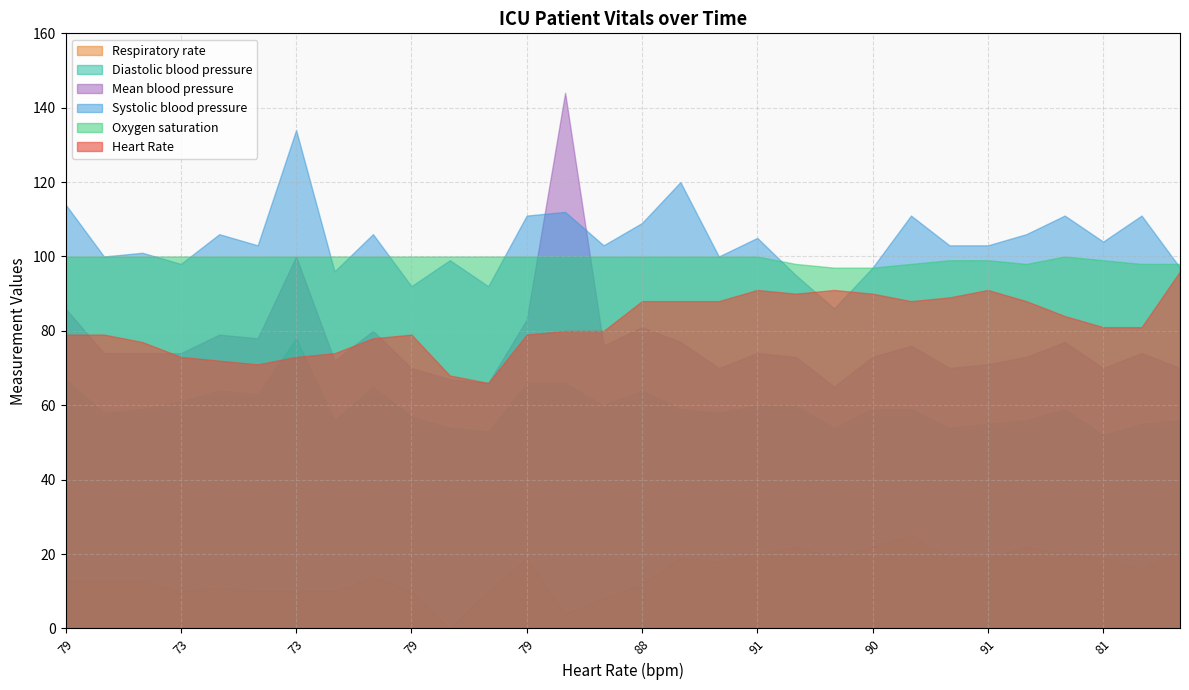

How many values in the Diastolic blood pressure series exceed 59?

12